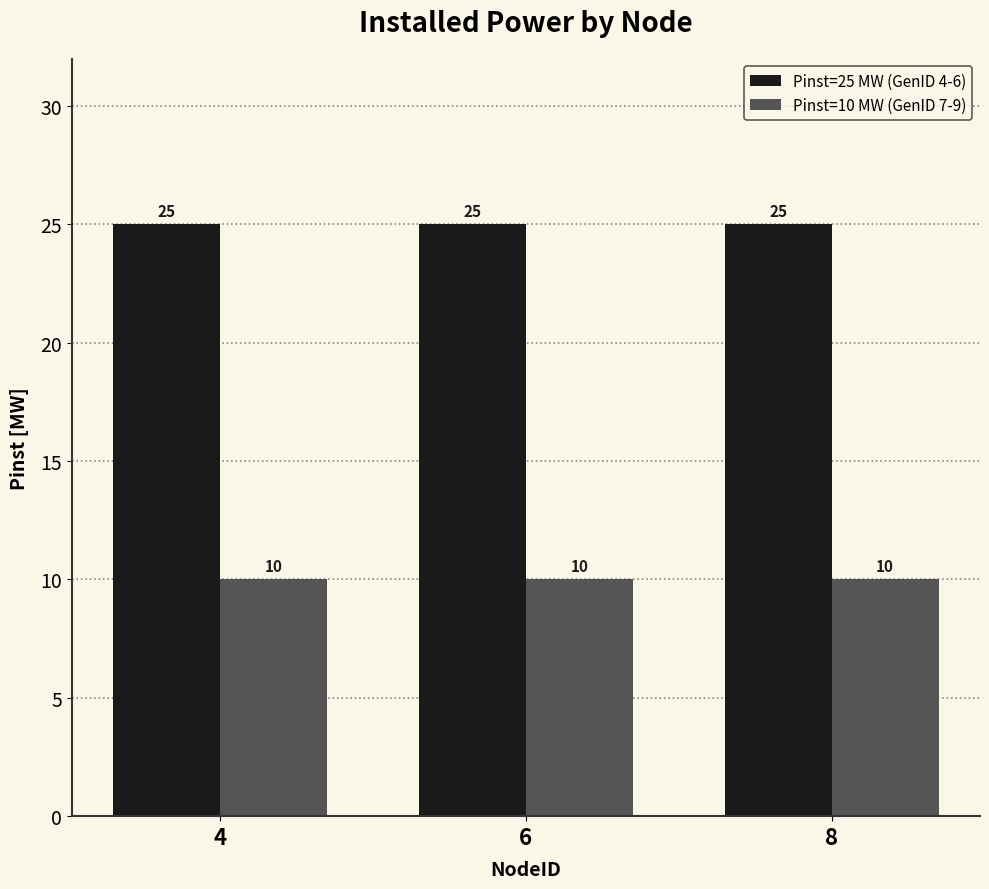

Rank the series at 6 from lowest to highest value.

Pinst=10 MW (GenID 7-9), Pinst=25 MW (GenID 4-6)